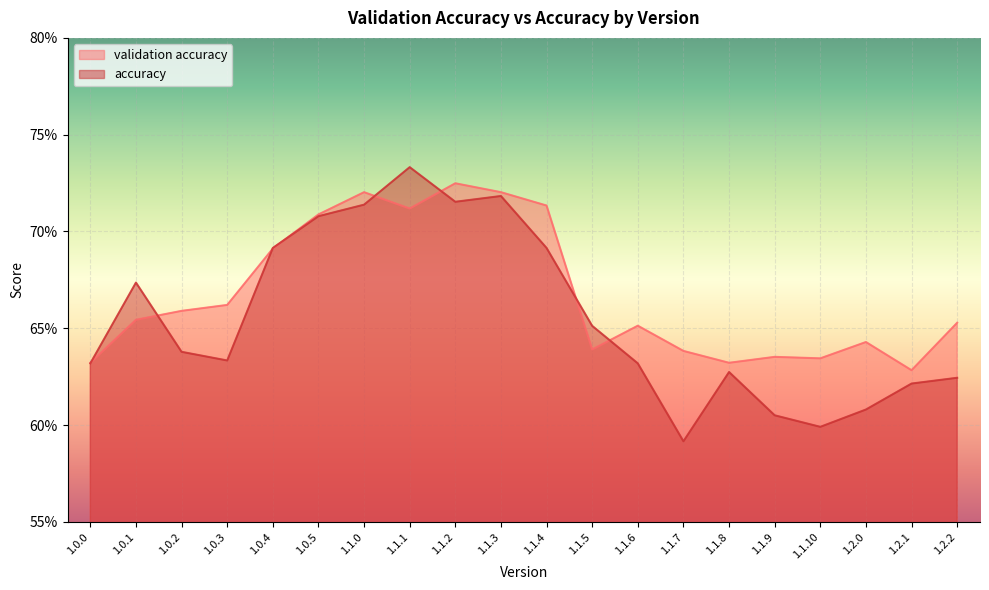

In validation accuracy, how many points are lower than both neighbors (excluding endpoints)?

5